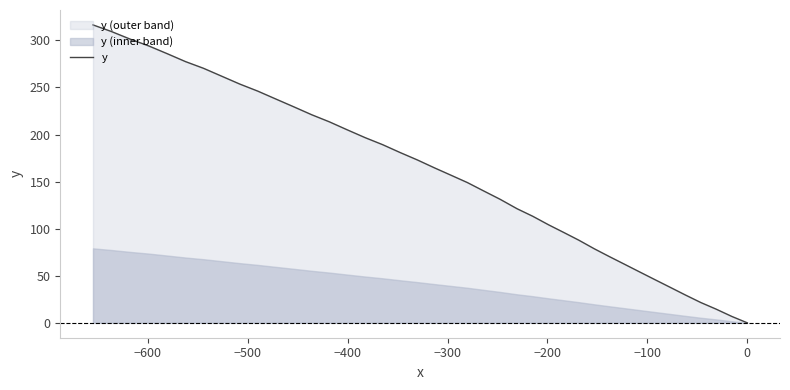

How many values are above zero?

39